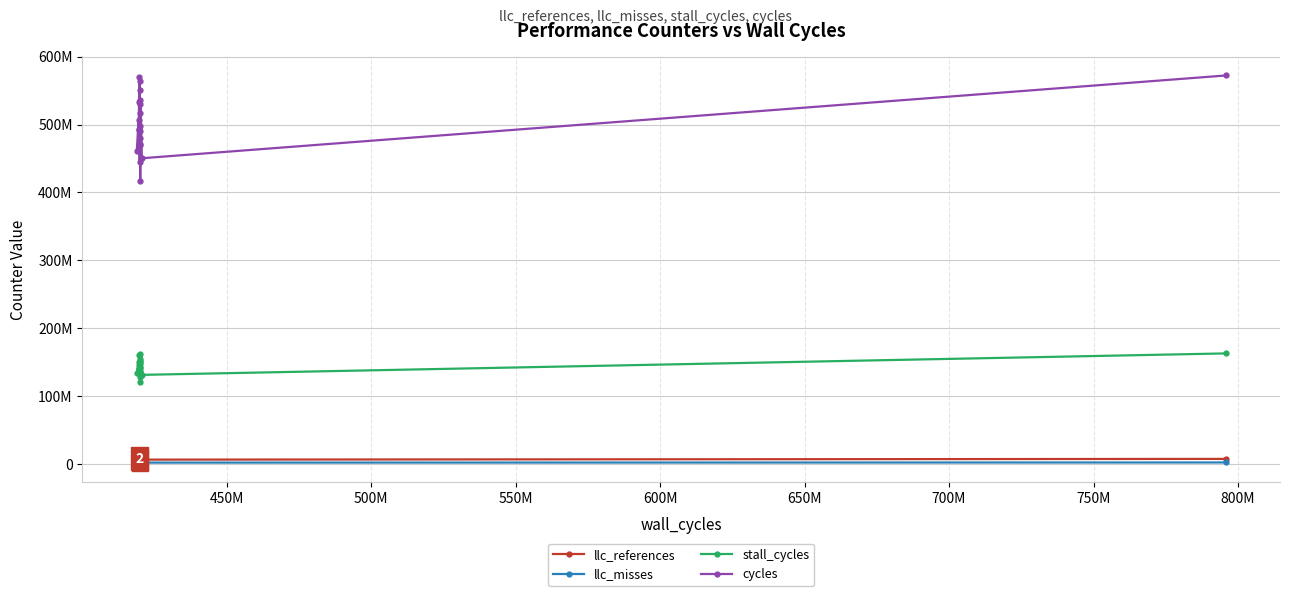

What is the difference between the maximum and second lowest values in the stall_cycles series?

34143417